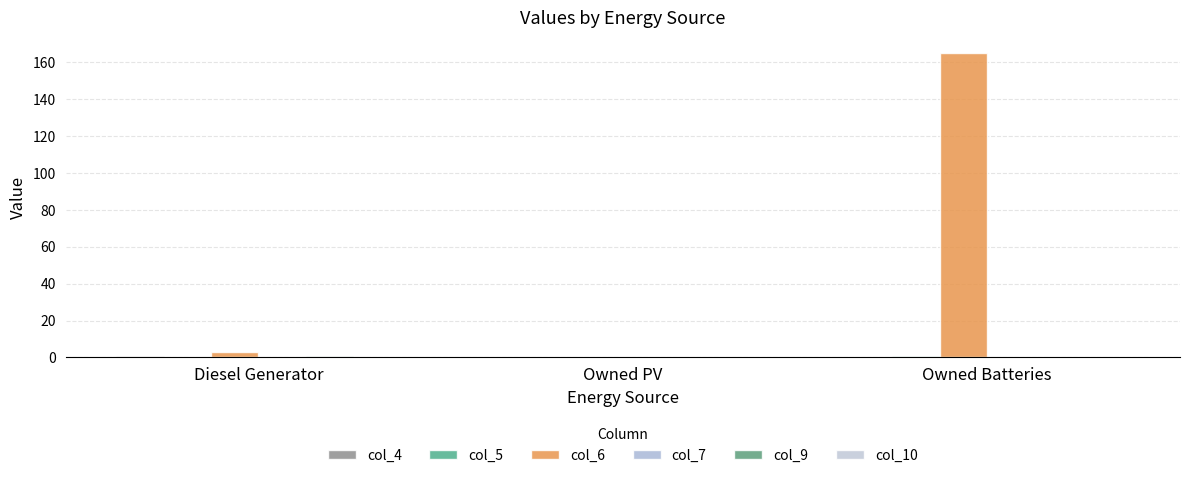

What is the label of the 2nd bar from the right?

Owned PV